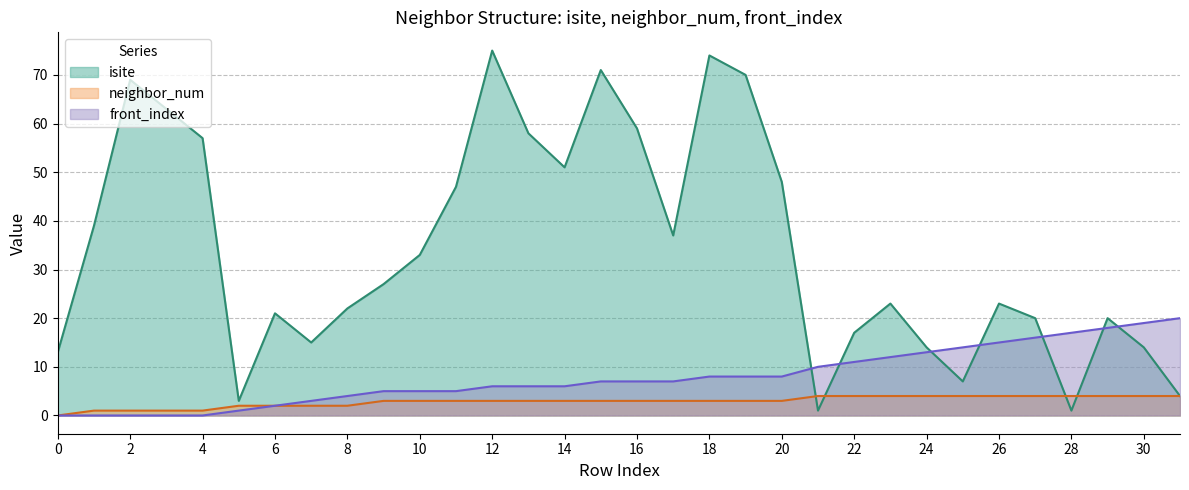

Which category has the highest value in the isite series?

12